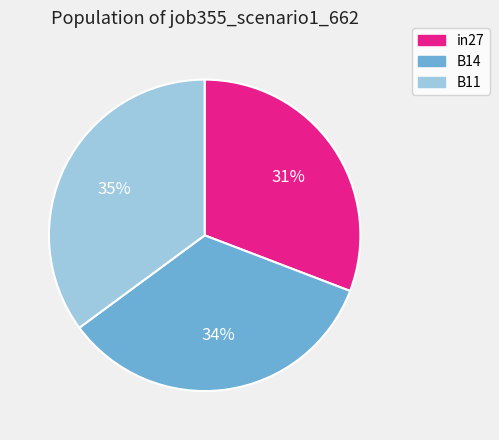

Is the sum of in27 and B11 greater than half?

Yes